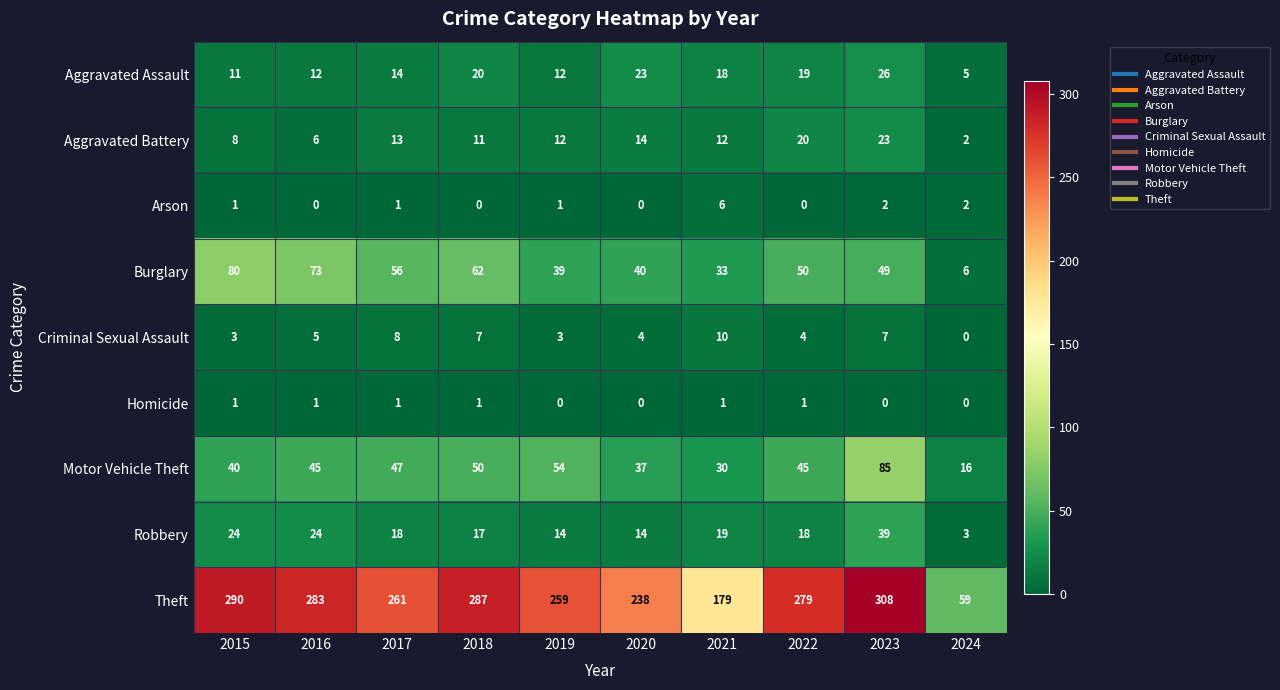

At 2023, list the series in order from smallest to largest.

Homicide, Arson, Criminal Sexual Assault, Aggravated Battery, Aggravated Assault, Robbery, Burglary, Motor Vehicle Theft, Theft